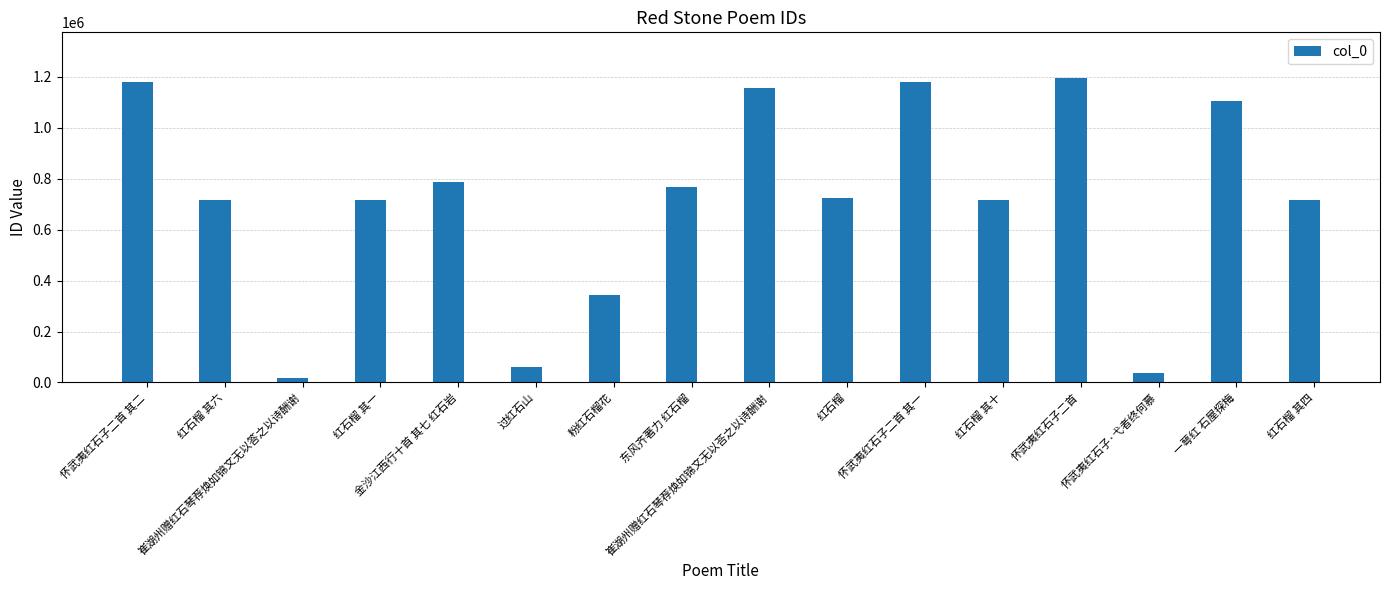

What is the change in value from 东风齐著力 红石榴 to 怀武夷红石子二首?

+428736